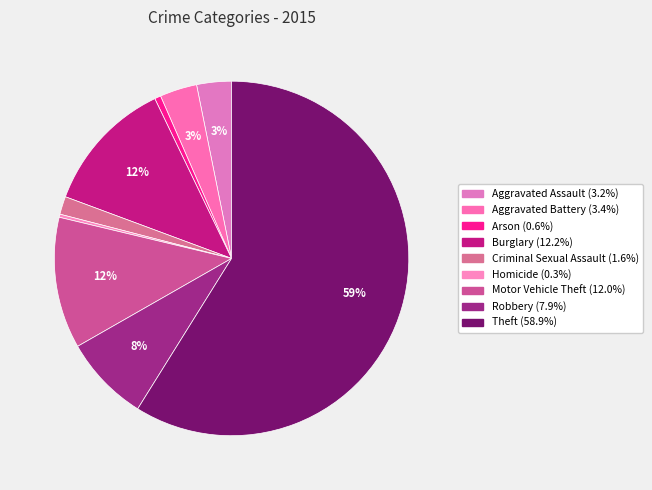

To the nearest percent, what portion does Criminal Sexual Assault represent?

2%